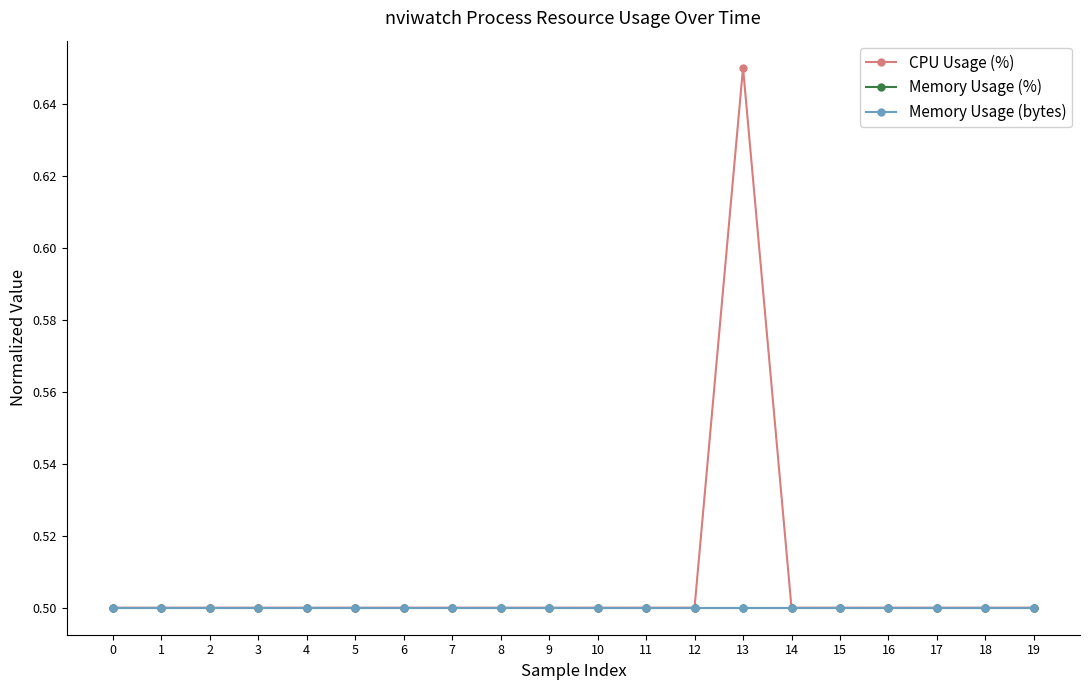

What is the approximate value of Memory Usage (%) at 8?

0.5